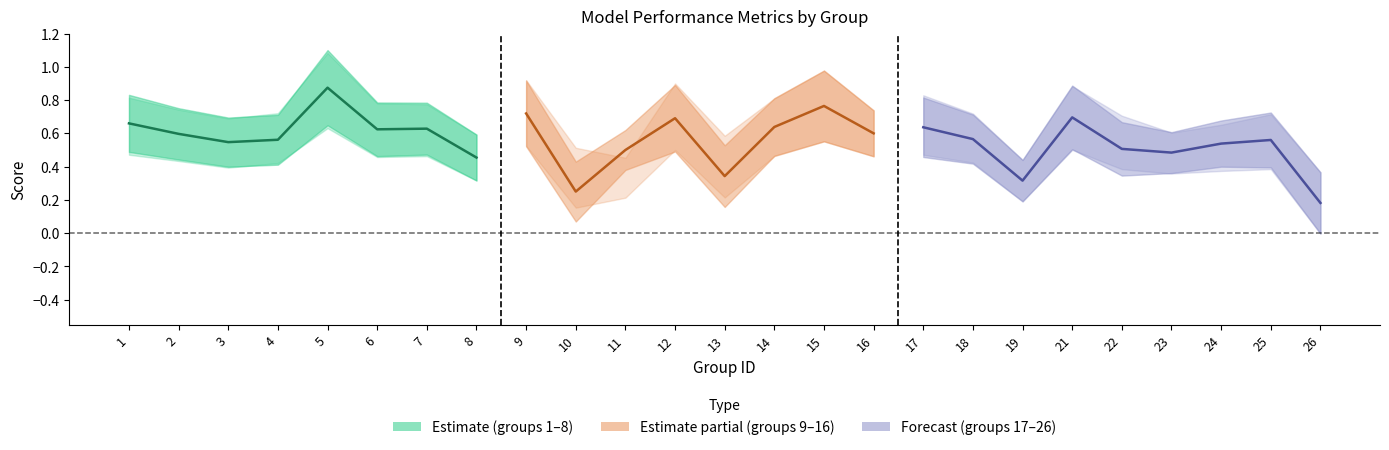

List the labels in order of f1 value, smallest first.

26, 10, 19, 13, 8, 23, 11, 22, 24, 3, 25, 4, 18, 2, 16, 6, 7, 17, 14, 1, 12, 21, 9, 15, 5